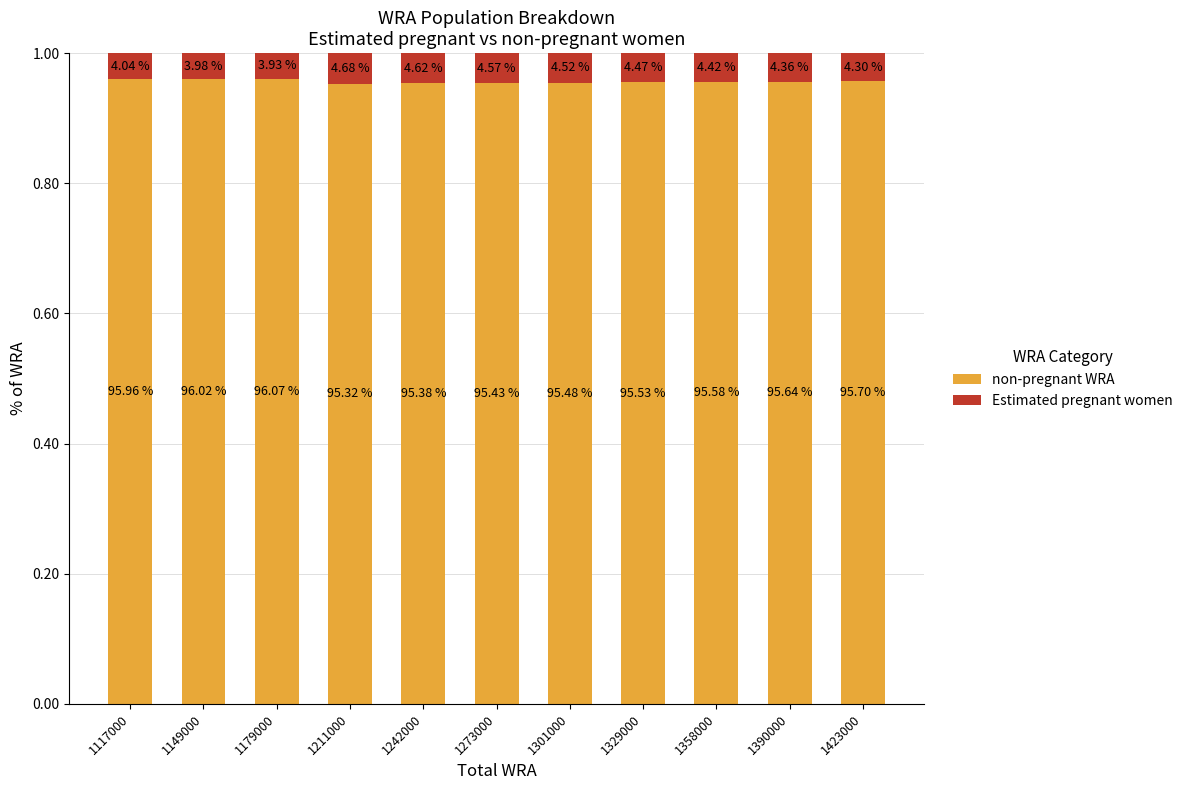

Count the non-pregnant WRA values in the range 0 to 1.

11